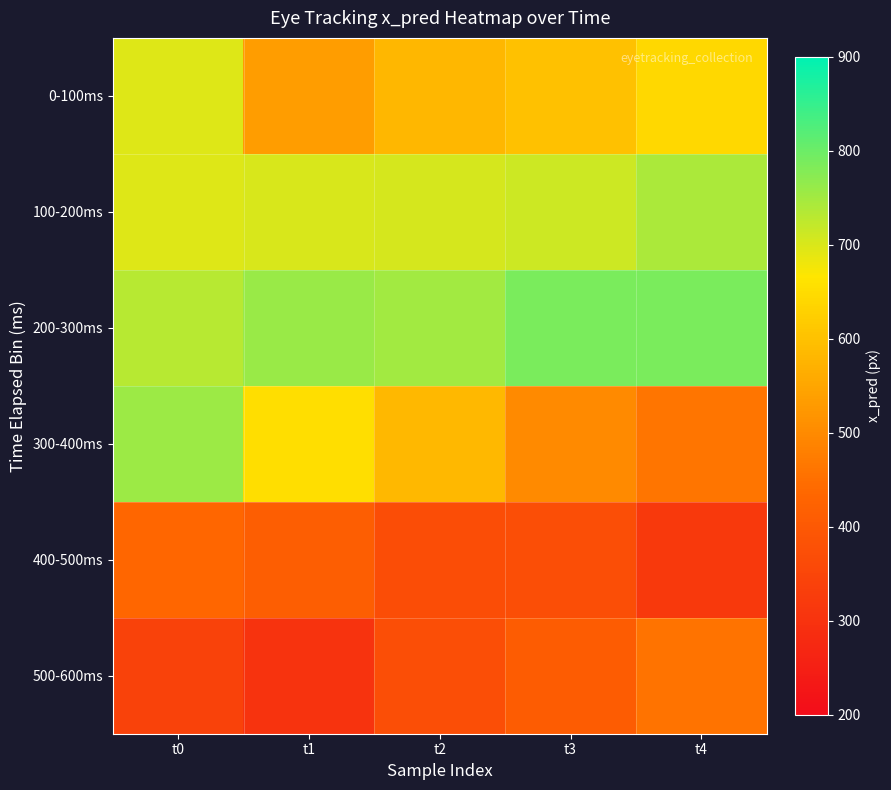

At which category is the sum across all series the highest?

t0